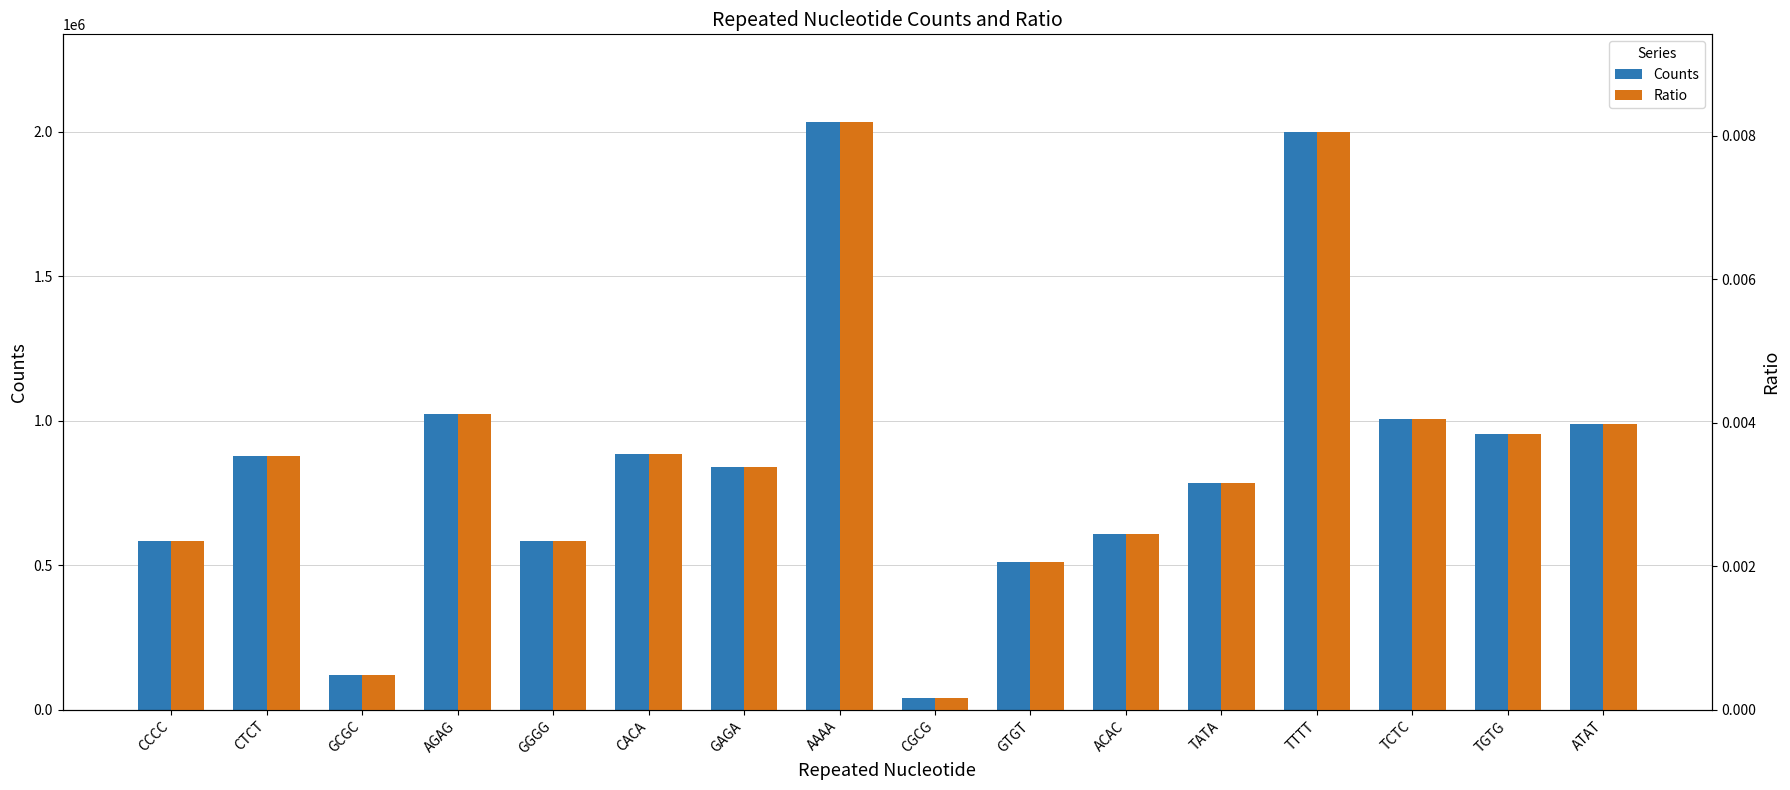

How many data points does each series have?

16